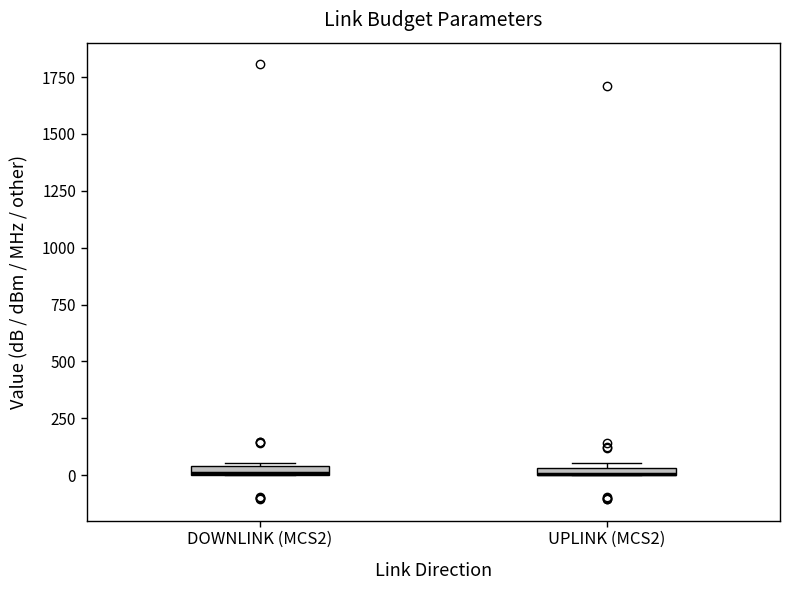

Where is the lower edge of the box for DOWNLINK (MCS2) on the y-axis? The values are not printed on the chart, so give them approximately, as read against the axis.

0